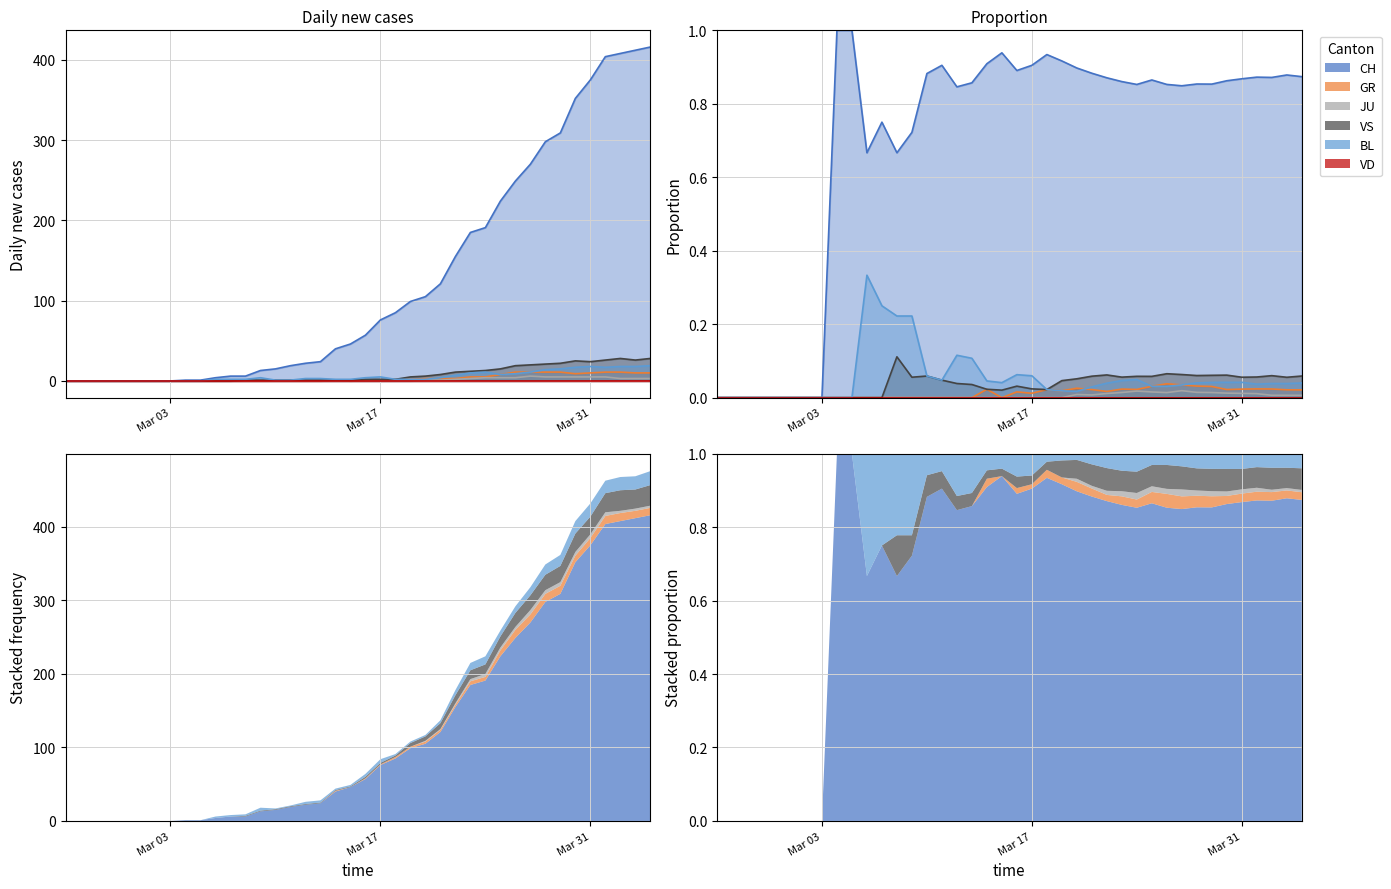

At how many categories does at least one series exceed 27?

22